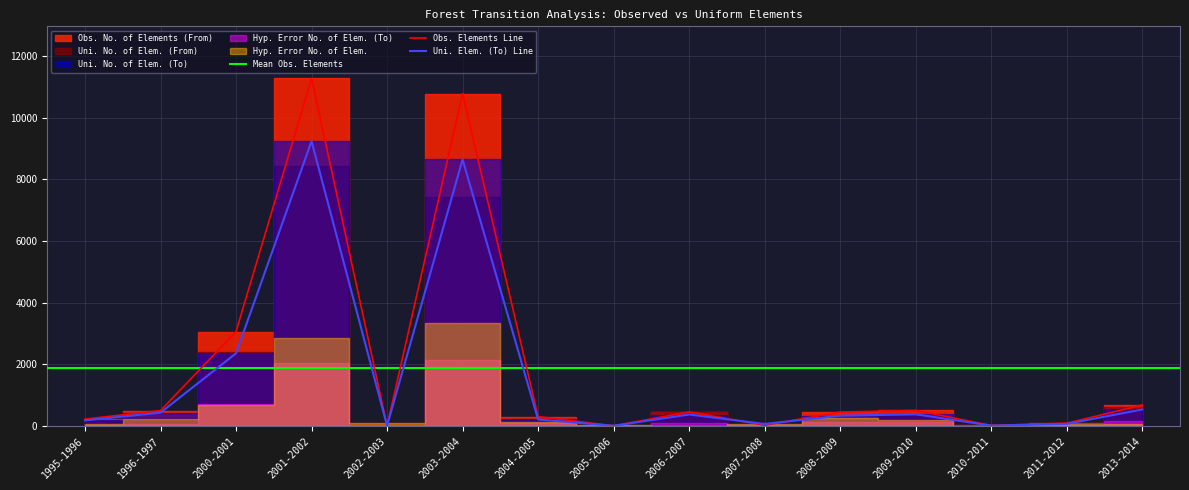

Where is the first local maximum for Uni. No. of Elem. (From)?

2001-2002